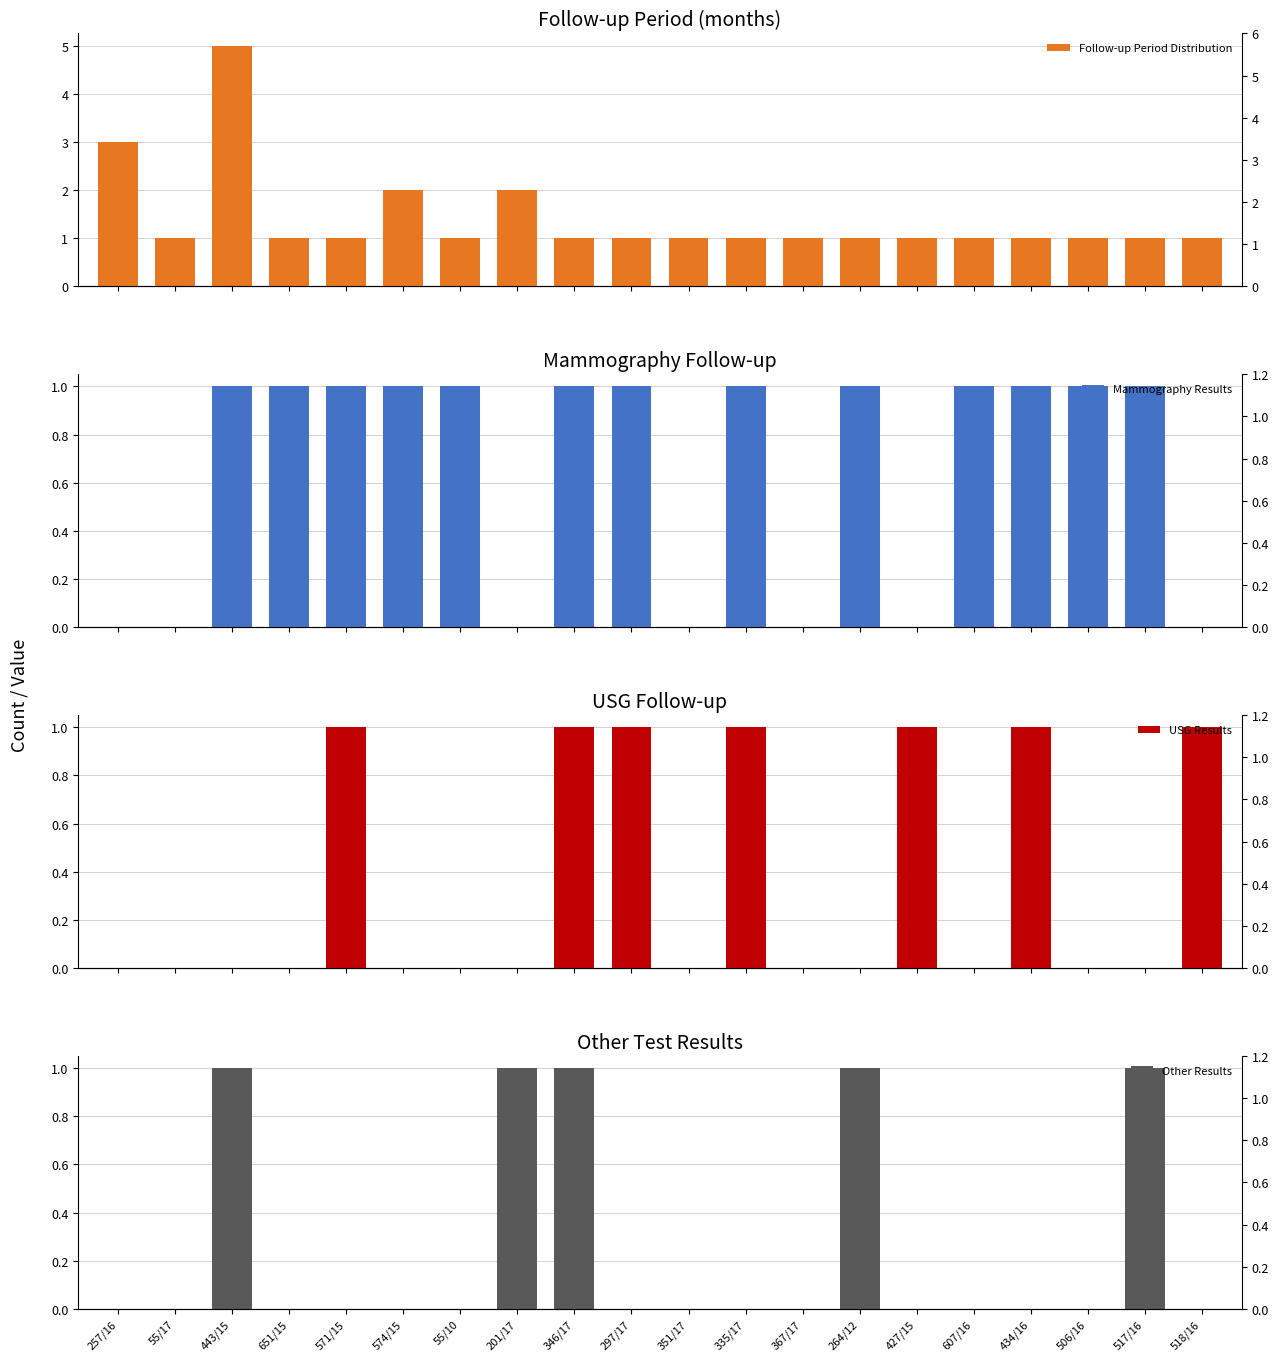

At which label is USG Results closest to 0?

257/16